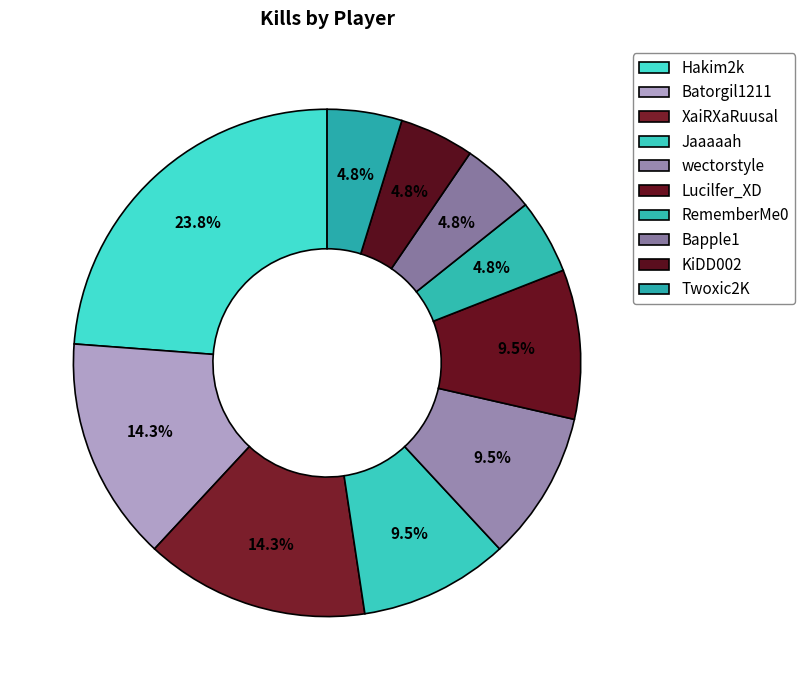

Is there any slice that represents more than half of the pie?

No